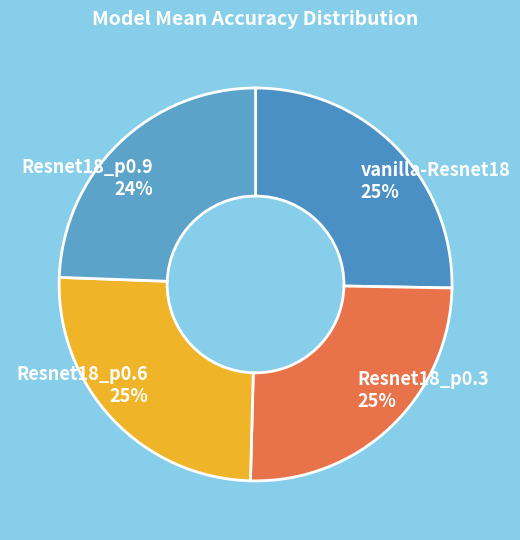

To the nearest percent, what portion does Resnet18_p0.9 represent?

24%